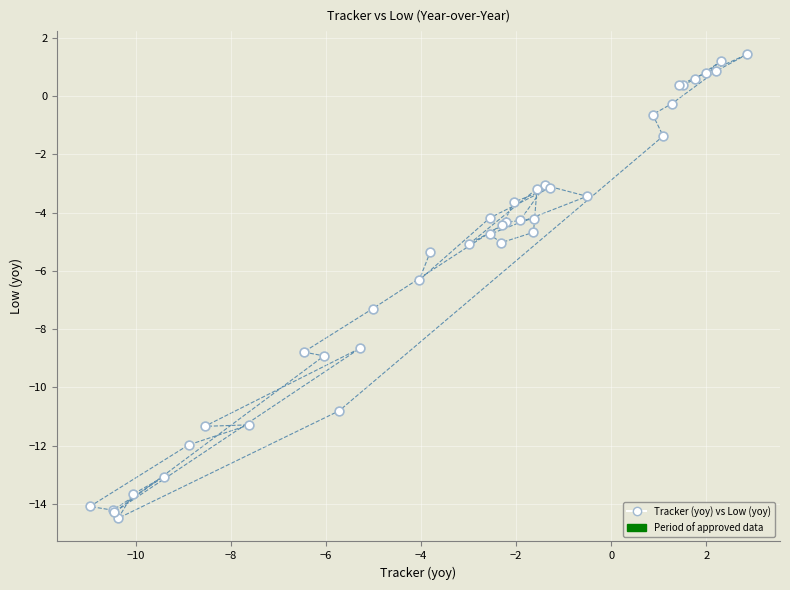

What Y value in the scatter plot is closest to -6?

-6.3